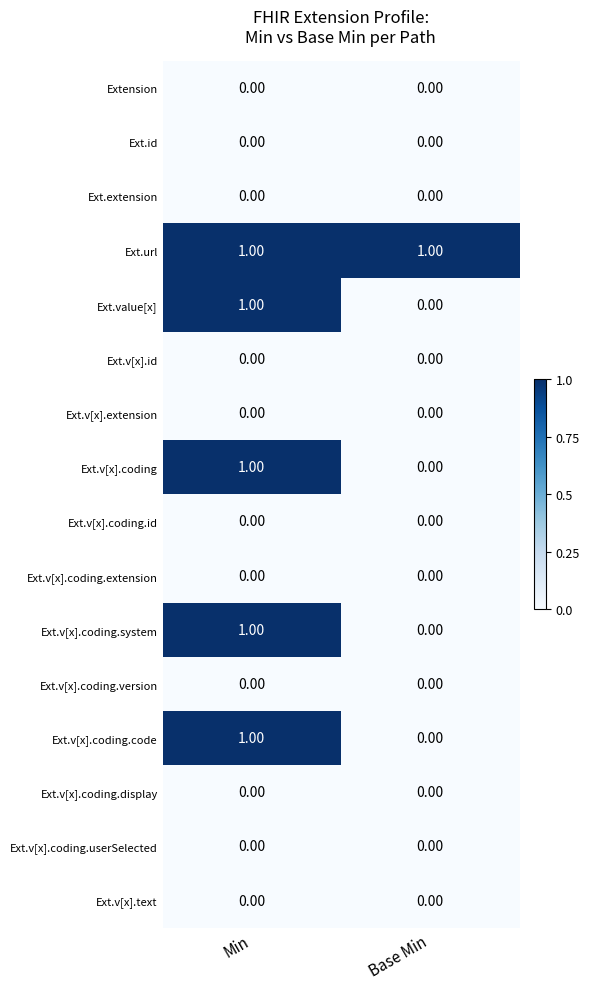

Where is Ext.v[x].coding.code nearest to the value 0?

Base Min